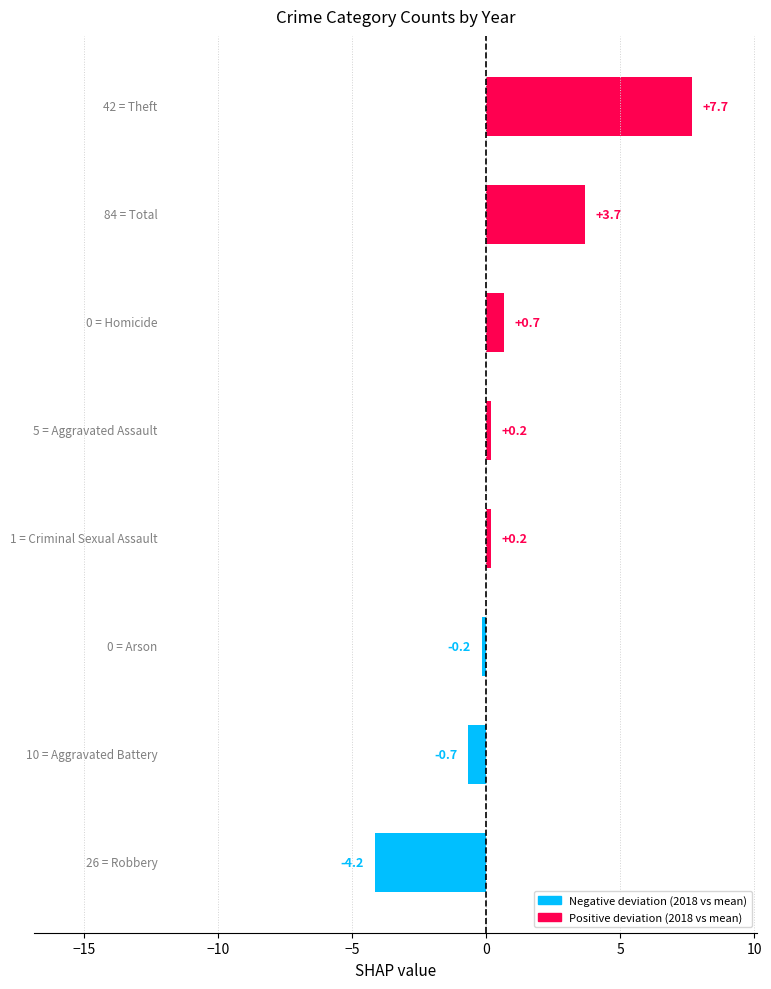

What is the maximum value shown in the chart?

7.7